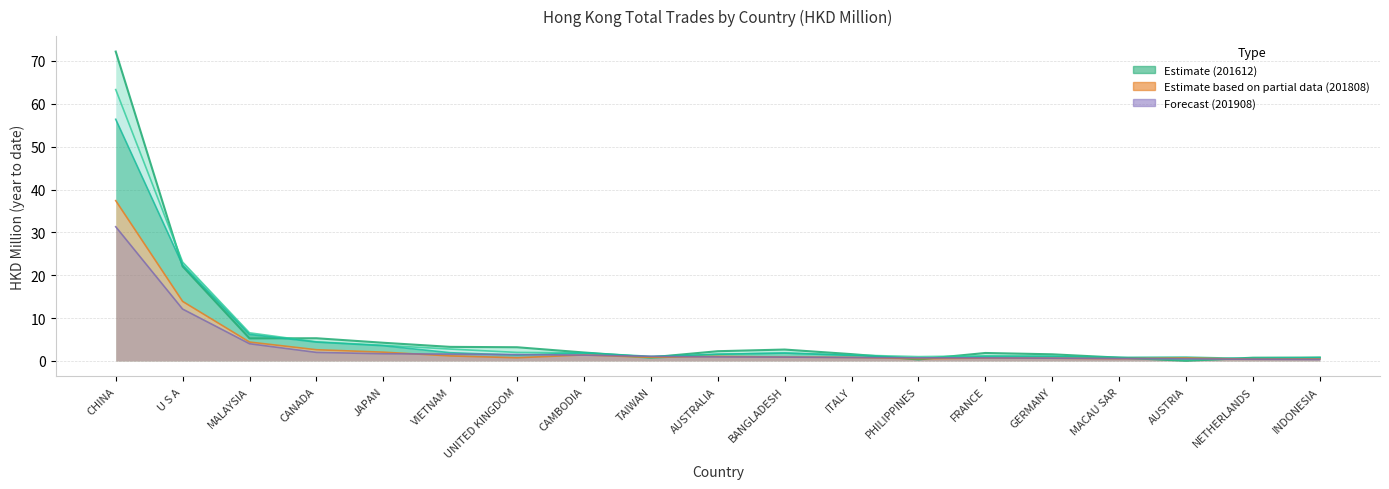

What is the difference between the second highest and second lowest values in the 201812 series?

21.8